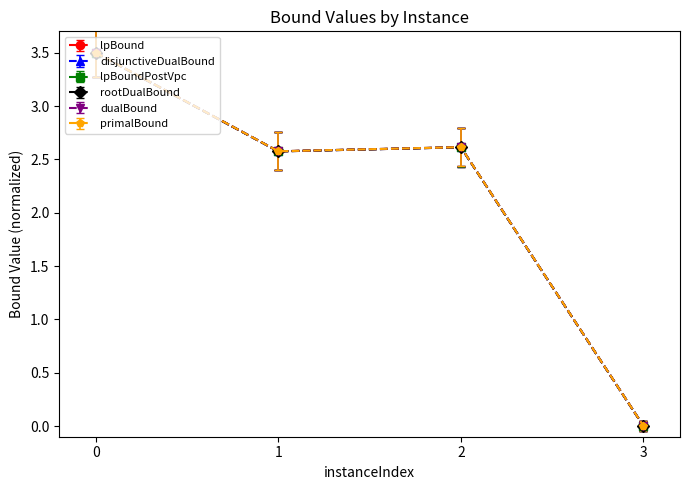

Count the lpBound values in the range 2 to 3.

2